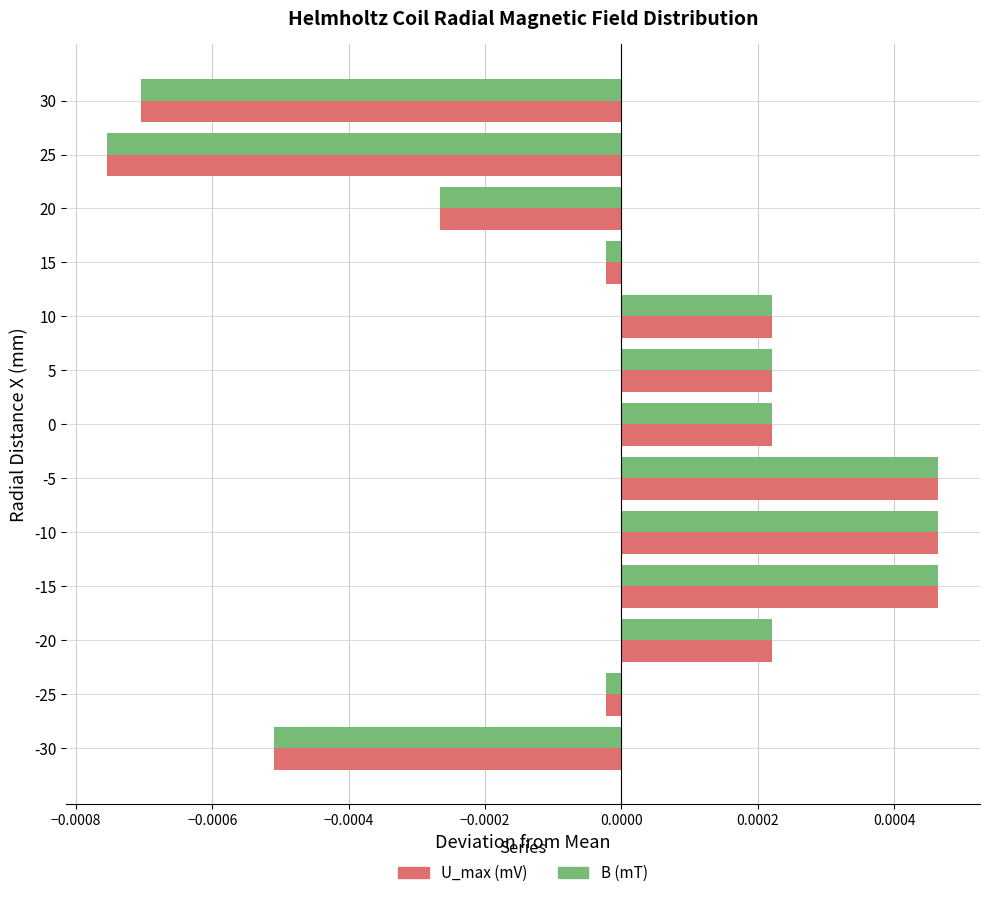

At which category does the chart reach its minimum across all series?

25